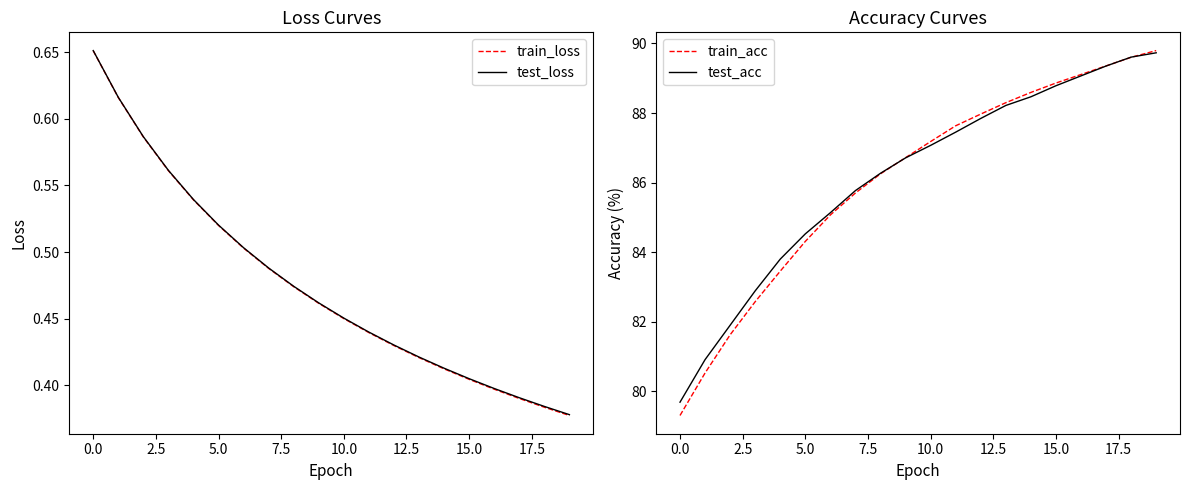

True or false: train_acc has a value of 84.3 at 5.0.

True